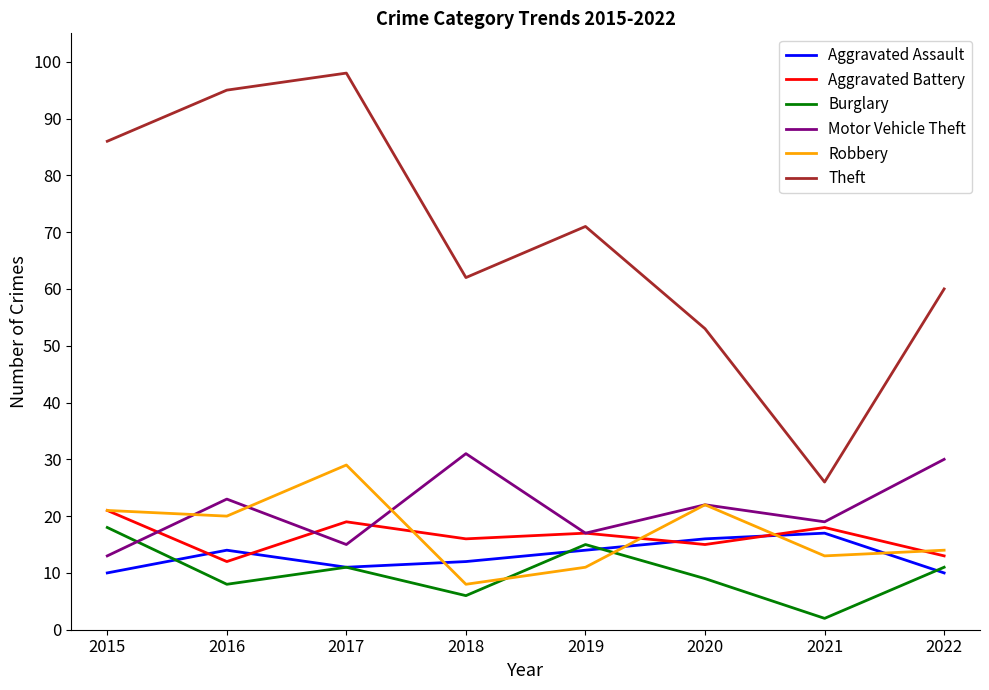

True or false: Aggravated Assault and Aggravated Battery intersect in this chart.

True